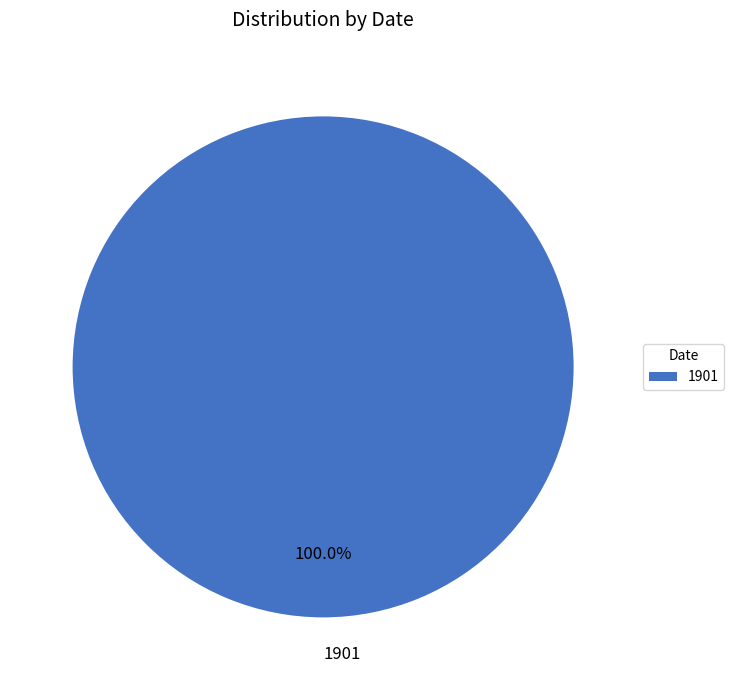

Is there any slice that represents more than half of the pie?

Yes